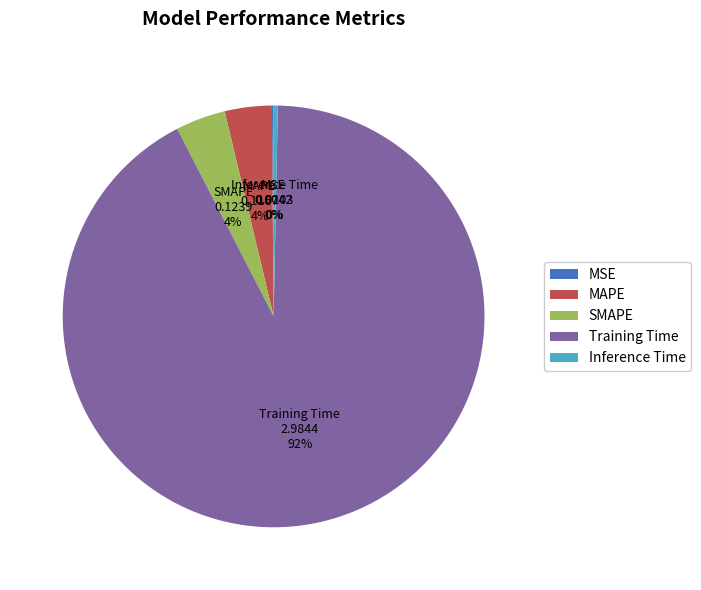

What is the majority slice?

Training Time